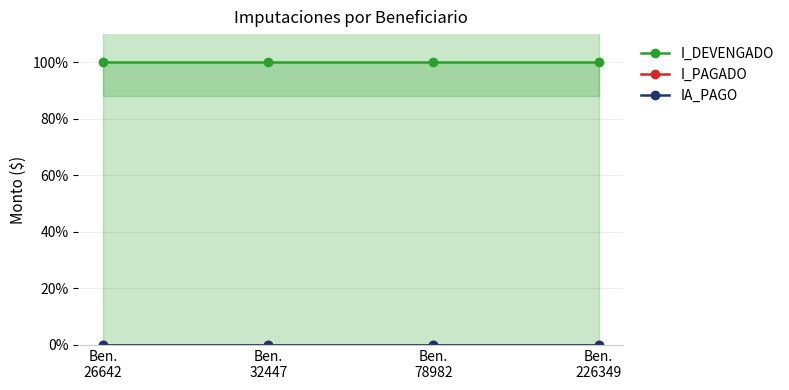

At which category is the sum across all series the highest?

Ben.
26642